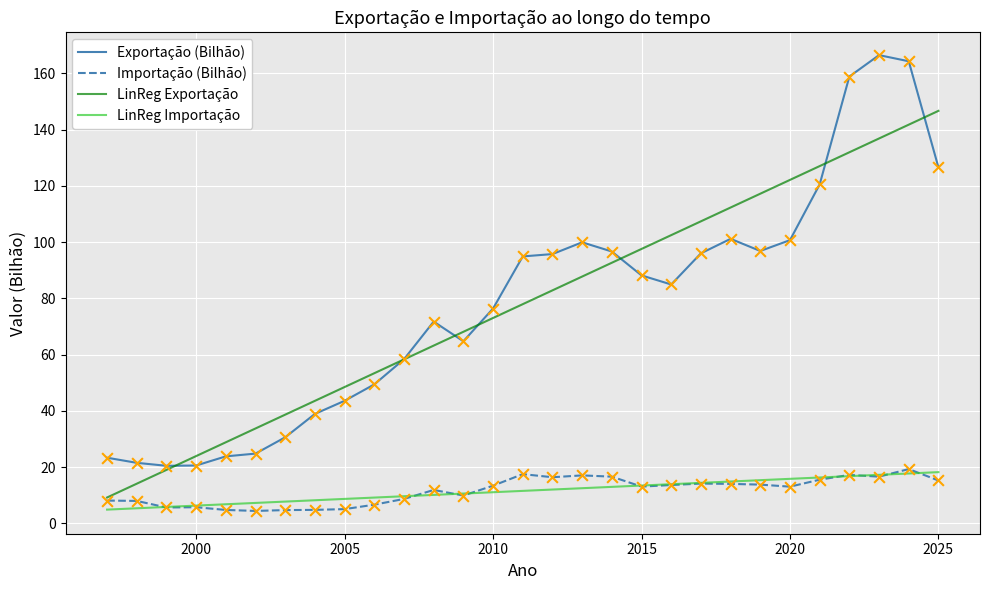

Which series has the widest spread of values?

Exportação (Bilhão)